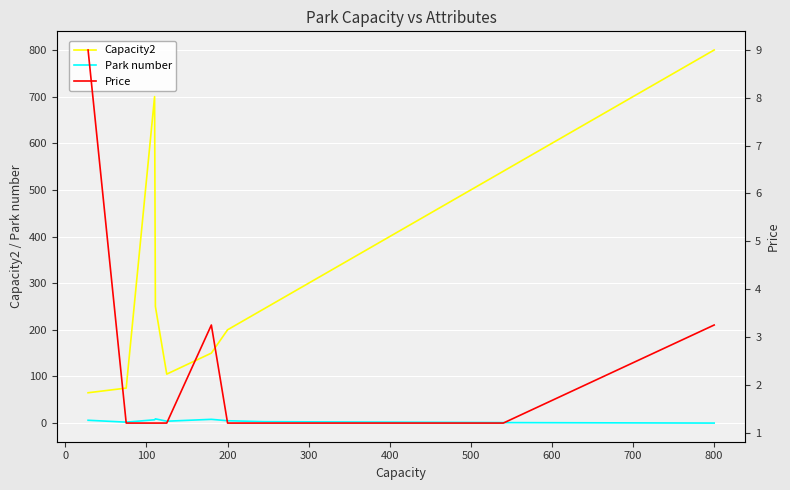

How many lines are shown in the chart?

3